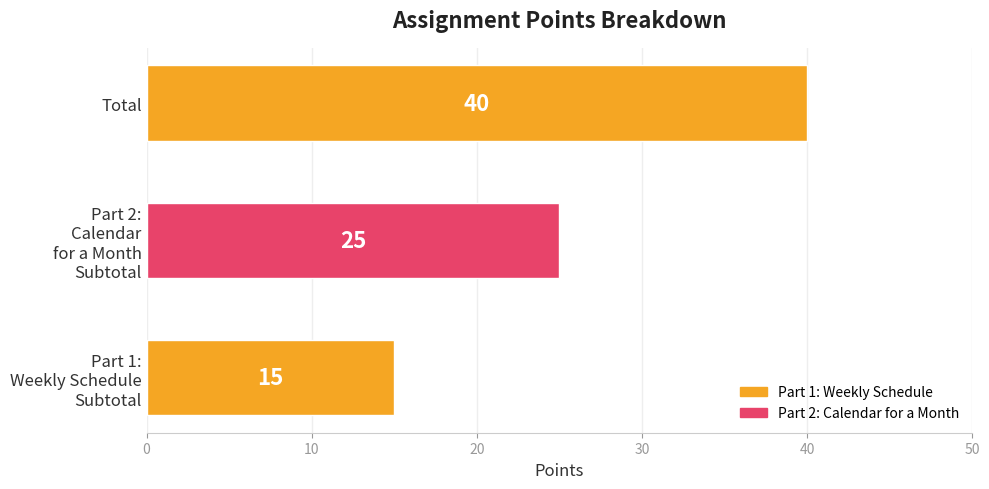

Is it true that the value at Total is 9?

False